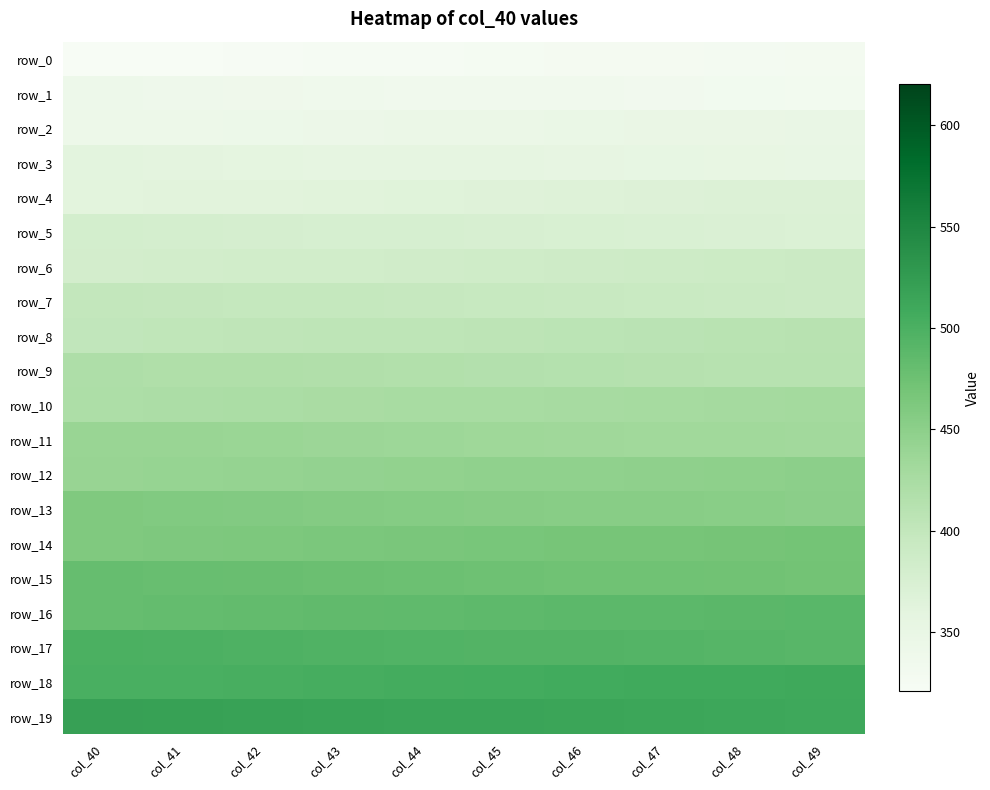

At which label is row_16 closest to 485?

col_44